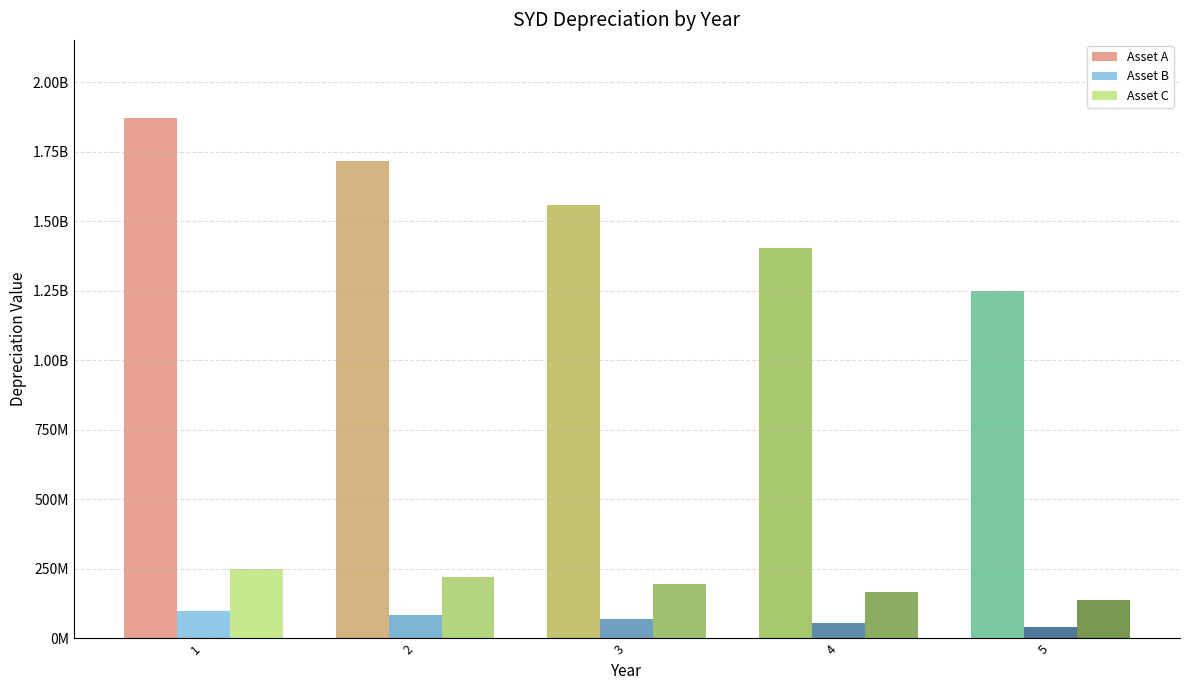

Reading left to right, what are all the values shown in this chart?

Asset A: 1870769230.8	1714871794.9	1558974359.0	1403076923.1	1247179487.2
Asset B: 100000000.0	85714285.7	71428571.4	57142857.1	42857142.9
Asset C: 250000000.0	222222222.2	194444444.4	166666666.7	138888888.9